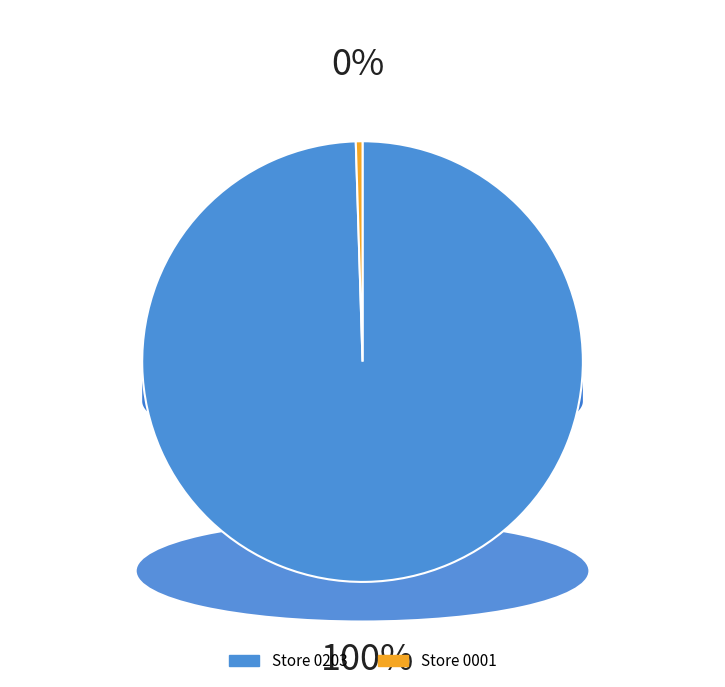

What is the ratio of the value at Store 0203 to the value at Store 0001?

203.0